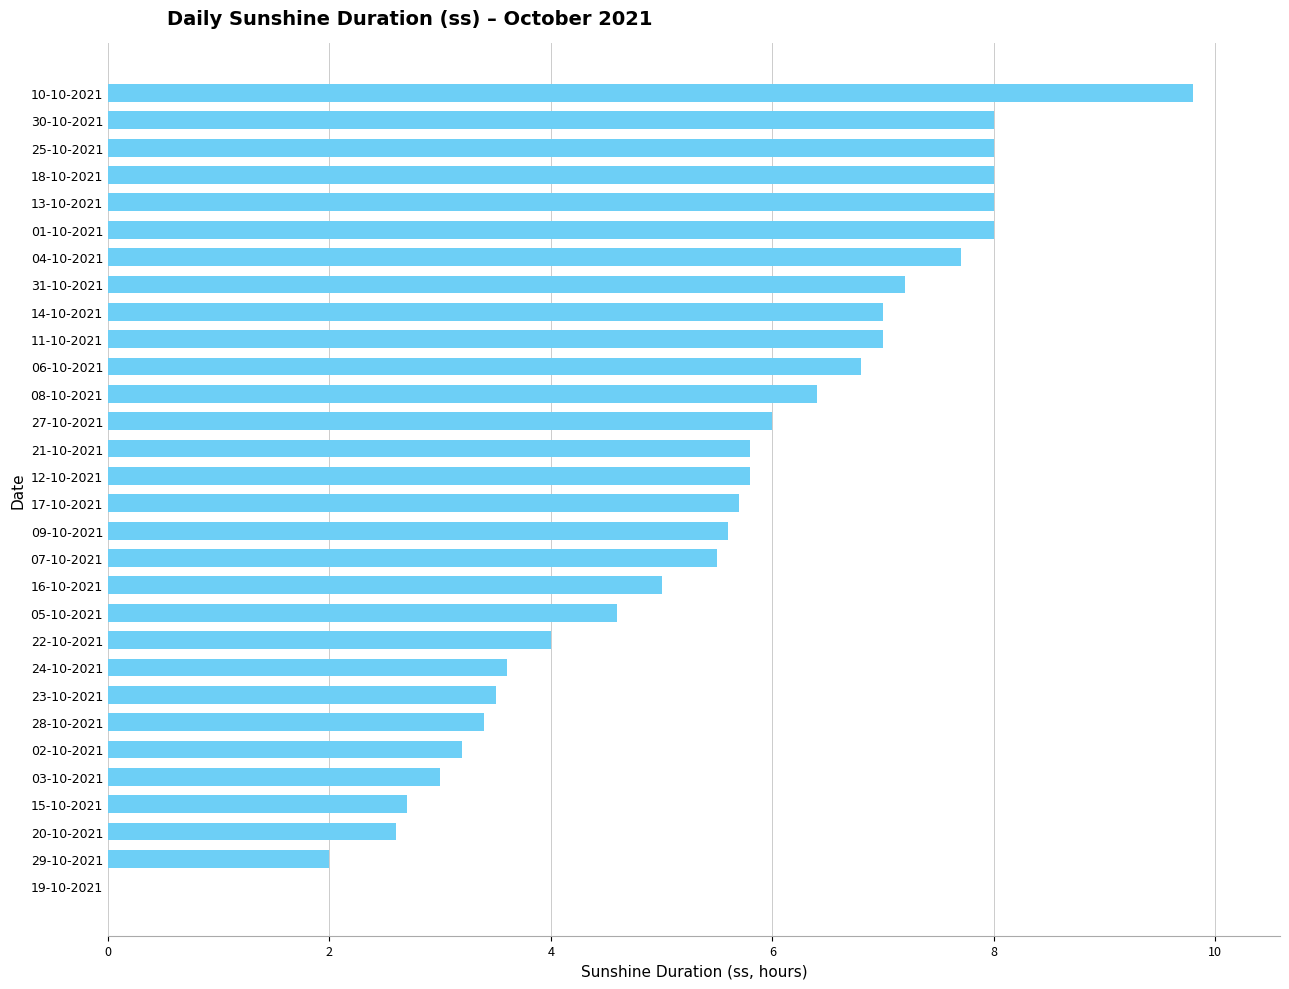

Is it true that the value at 07-10-2021 is 9.1?

False